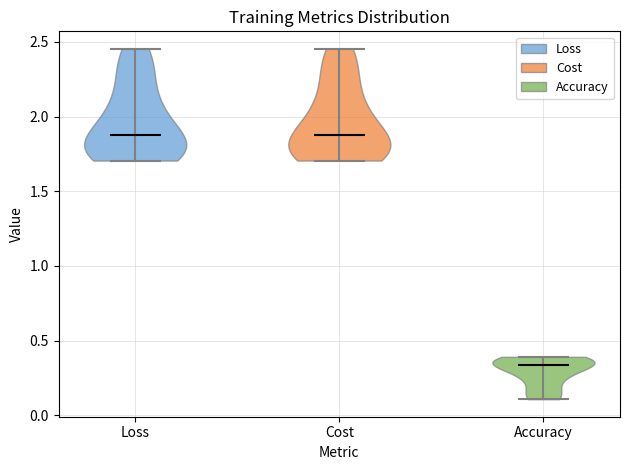

Reading left to right, read every violin against the y-axis: where its median line is, and the lowest and highest points it reaches. The values are not printed on the chart, so give them approximately, as read against the axis.

Loss: median line 1.90, lowest point 1.70, highest point 2.45
Cost: median line 1.90, lowest point 1.70, highest point 2.45
Accuracy: median line 0.35, lowest point 0.10, highest point 0.40